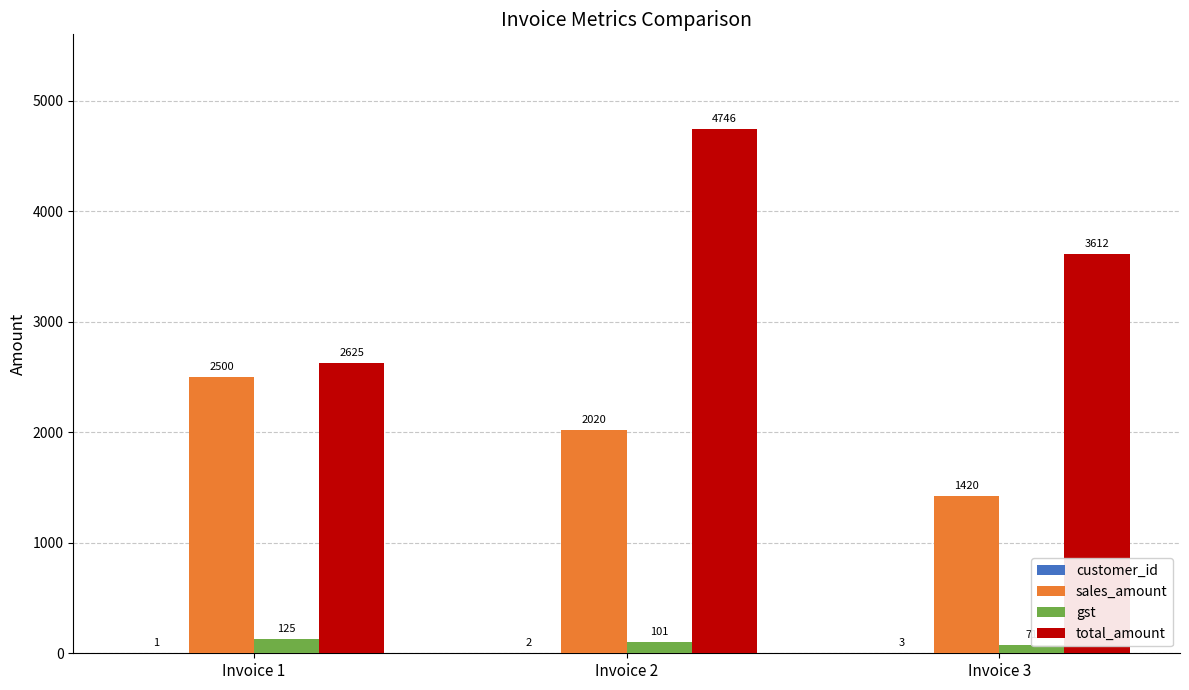

Which series has the largest range (max minus min)?

total_amount